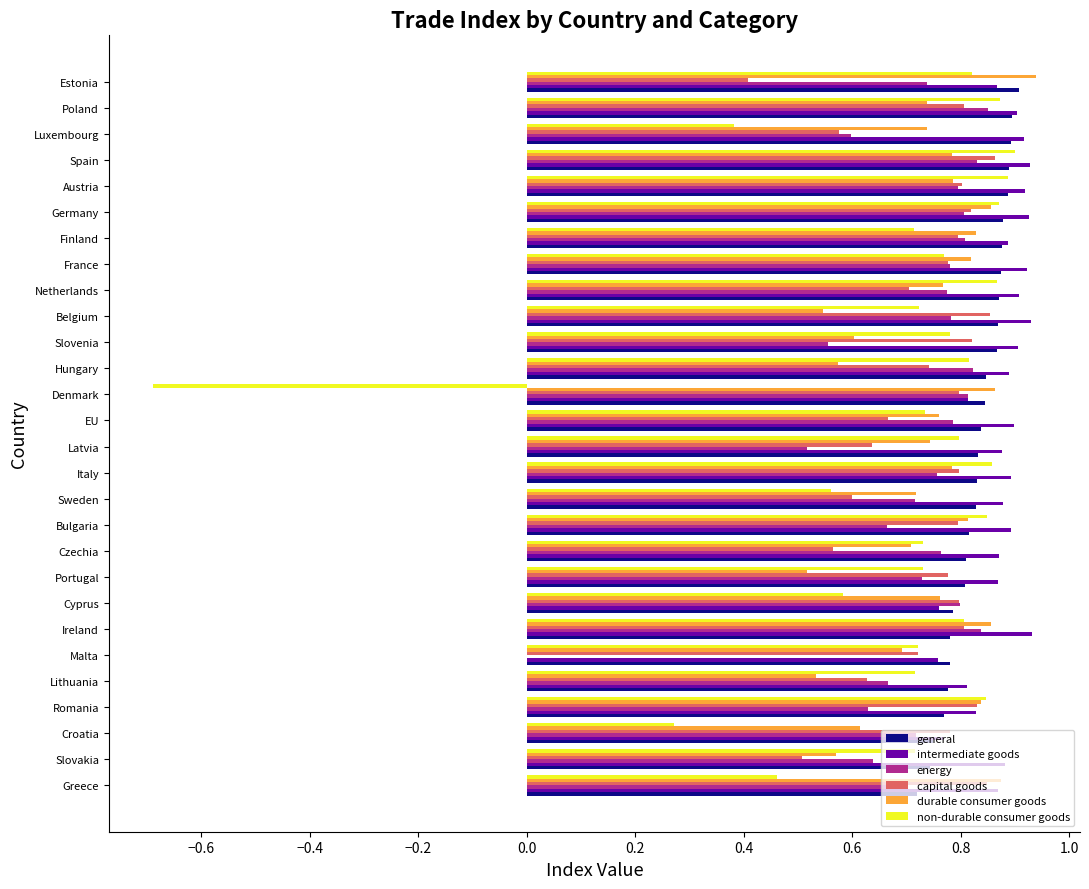

Is the value of capital goods at Germany greater than the value of intermediate goods at Estonia?

No